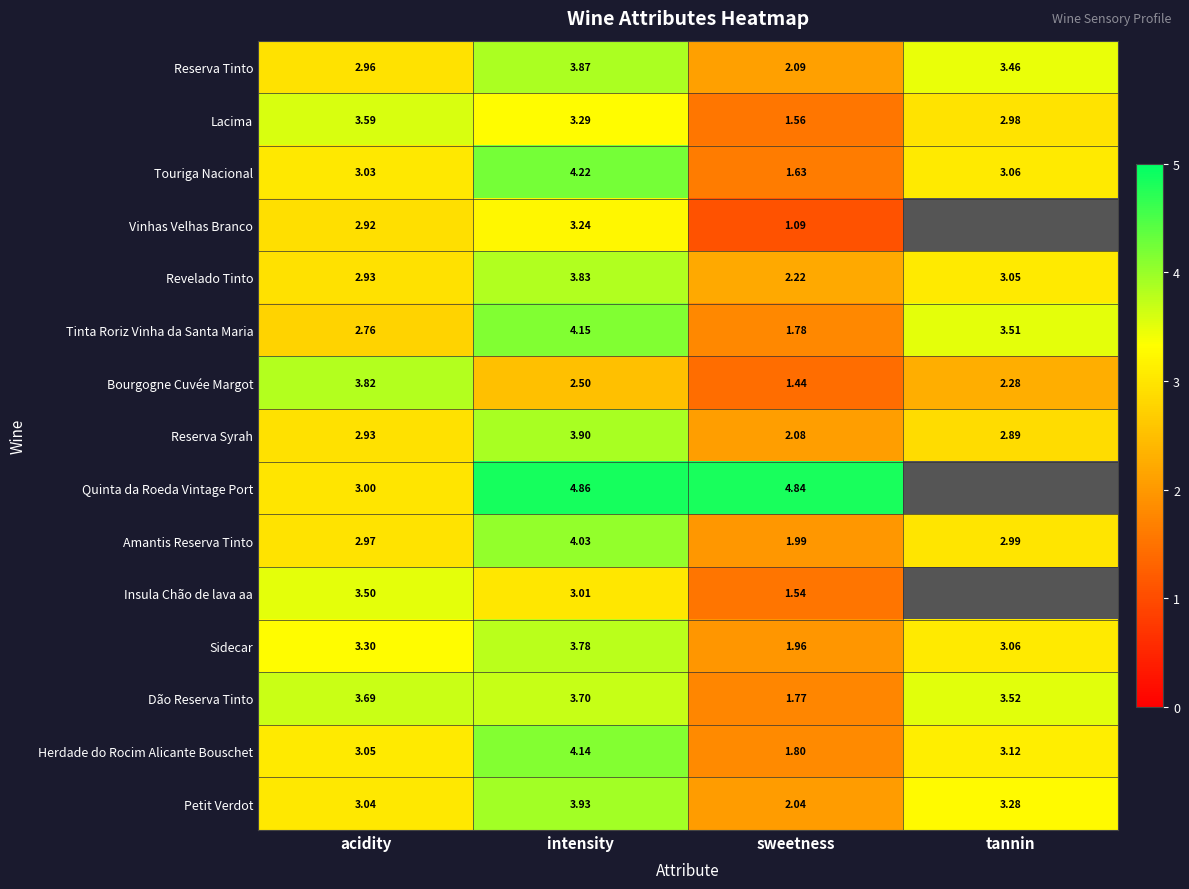

Is it true that Herdade do Rocim Alicante Bouschet equals 3.0 at acidity?

True